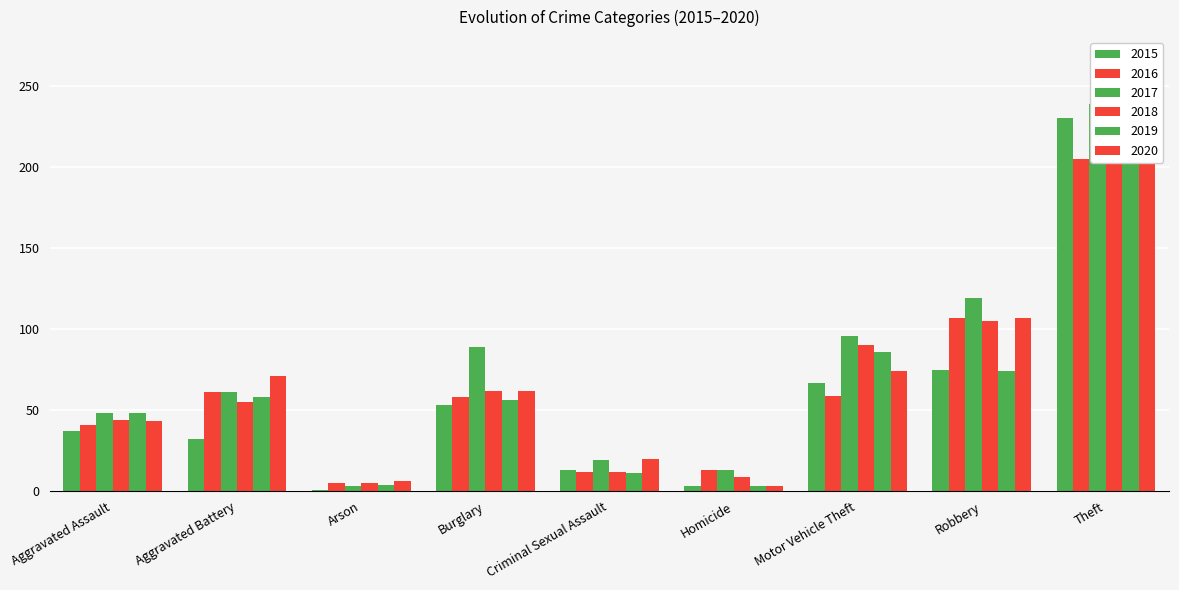

Are the bars horizontal?

No